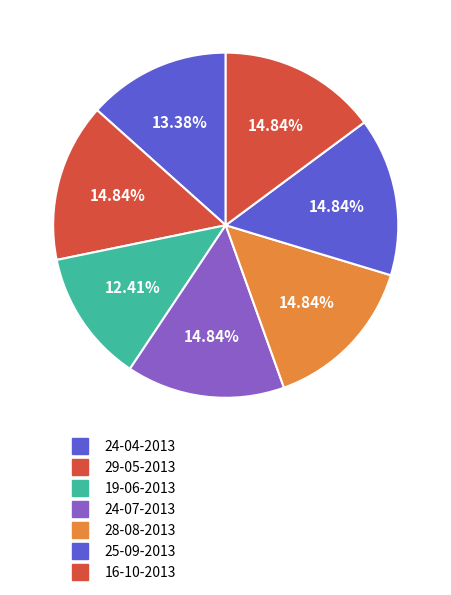

What percentage is the 19-06-2013 slice, to the nearest percent?

12%